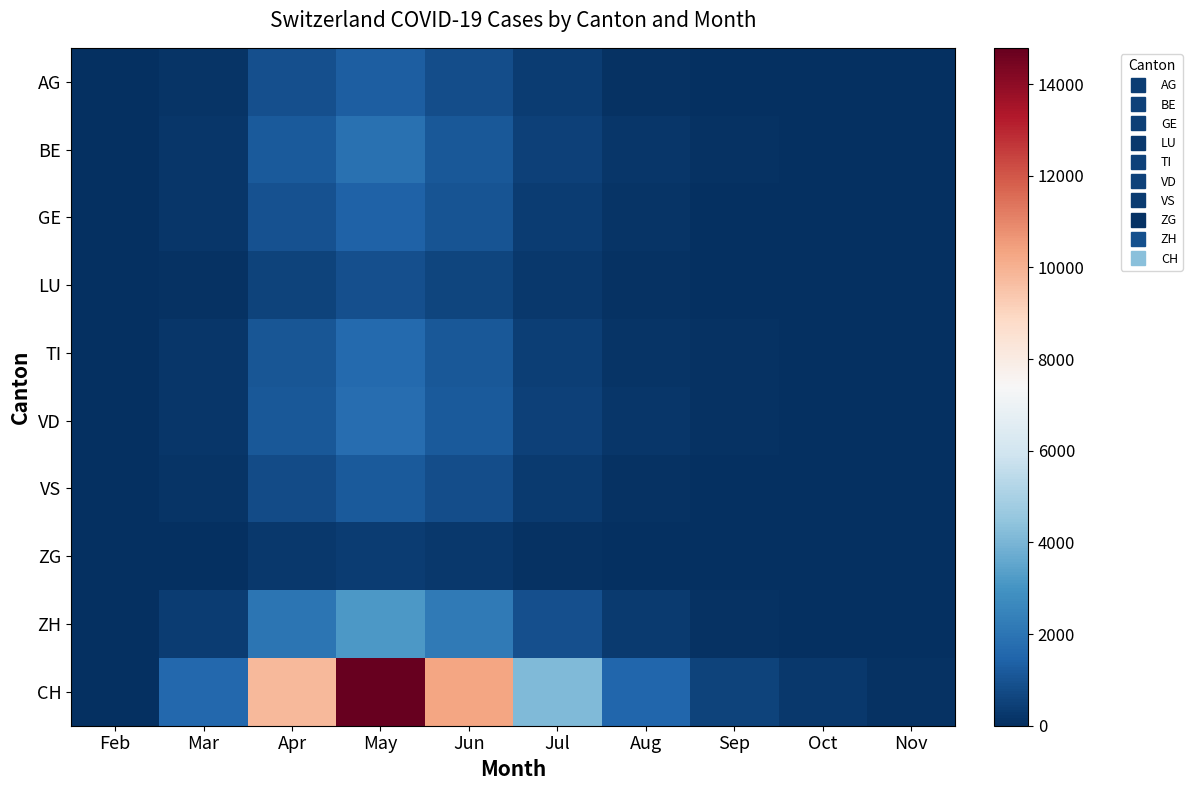

Reading left to right, what are all the values shown in this chart?

AG: Feb=0	Mar=154	Apr=892	May=1289	Jun=812	Jul=354	Aug=102	Sep=44	Oct=21	Nov=8
BE: Feb=0	Mar=212	Apr=1201	May=1876	Jun=1102	Jul=478	Aug=189	Sep=67	Oct=31	Nov=12
GE: Feb=0	Mar=176	Apr=934	May=1432	Jun=987	Jul=401	Aug=143	Sep=55	Oct=27	Nov=9
LU: Feb=0	Mar=98	Apr=567	May=876	Jun=612	Jul=234	Aug=87	Sep=32	Oct=15	Nov=5
TI: Feb=0	Mar=188	Apr=1067	May=1654	Jun=1143	Jul=456	Aug=167	Sep=61	Oct=29	Nov=10
VD: Feb=0	Mar=198	Apr=1123	May=1745	Jun=1210	Jul=512	Aug=178	Sep=65	Oct=30	Nov=11
VS: Feb=0	Mar=134	Apr=756	May=1167	Jun=812	Jul=321	Aug=115	Sep=42	Oct=20	Nov=7
ZG: Feb=0	Mar=45	Apr=256	May=398	Jun=278	Jul=112	Aug=40	Sep=15	Oct=7	Nov=2
ZH: Feb=0	Mar=356	Apr=2012	May=3123	Jun=2154	Jul=876	Aug=312	Sep=112	Oct=52	Nov=19
CH: Feb=0	Mar=1561	Apr=9808	May=14793	Jun=10300	Jul=4144	Aug=1533	Sep=553	Oct=252	Nov=93